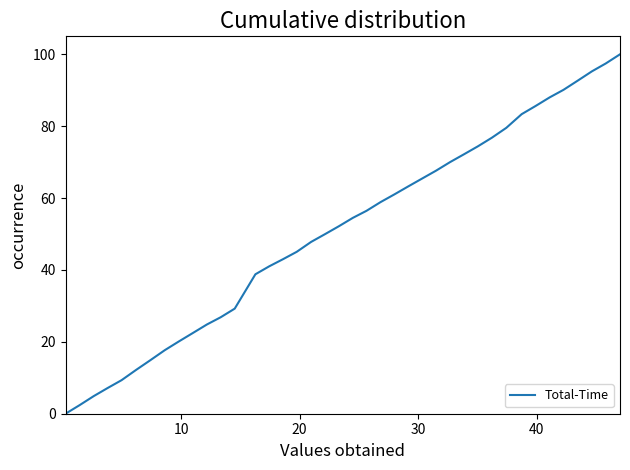

What is the greatest value displayed?

100.0